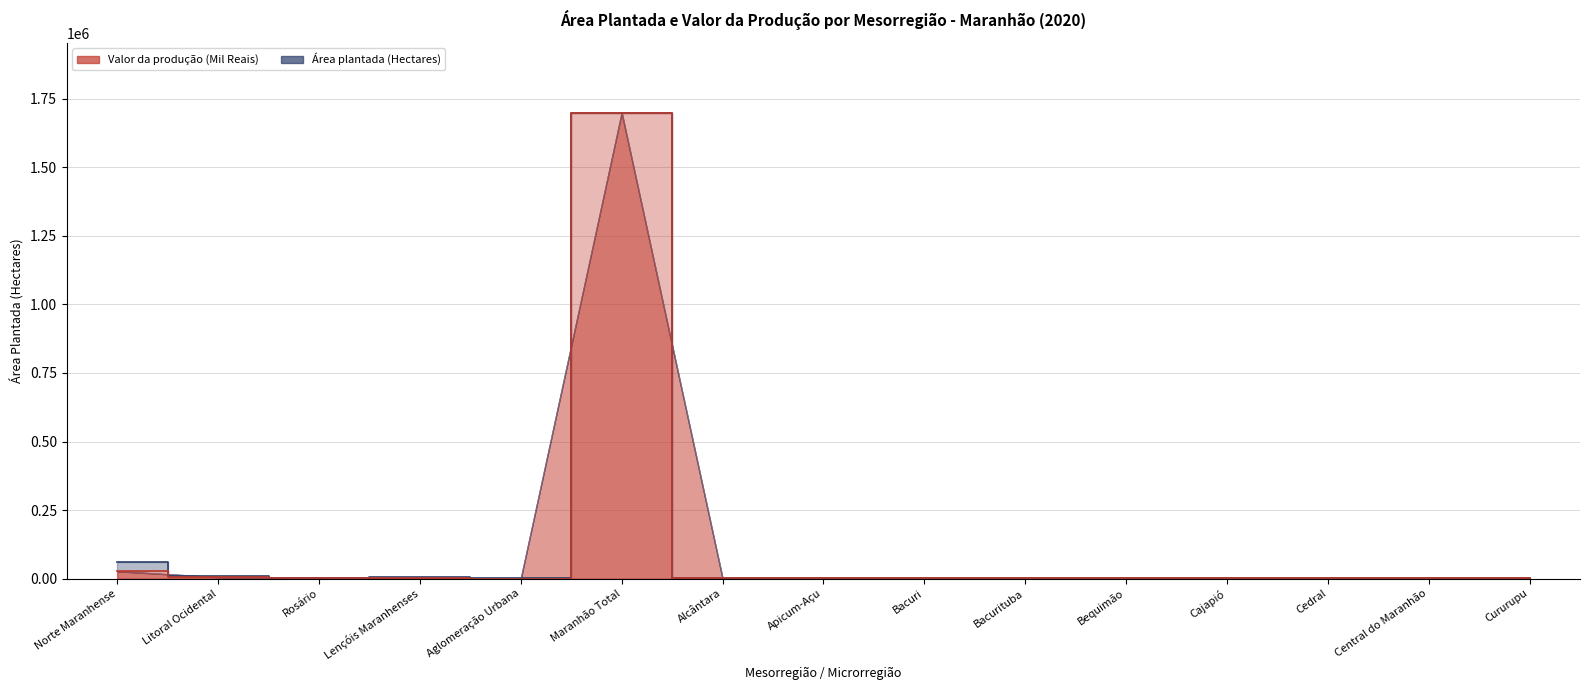

Which series has the widest spread of values?

Valor produção - step